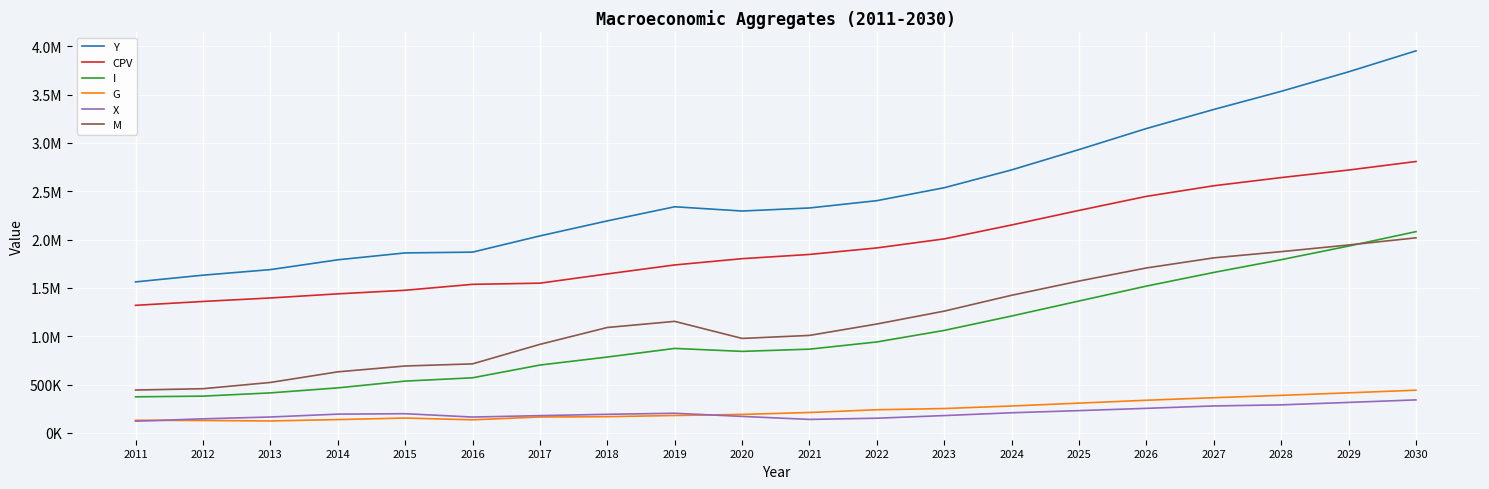

Rank the series by their maximum value, from highest to lowest.

Y, CPV, I, M, G, X